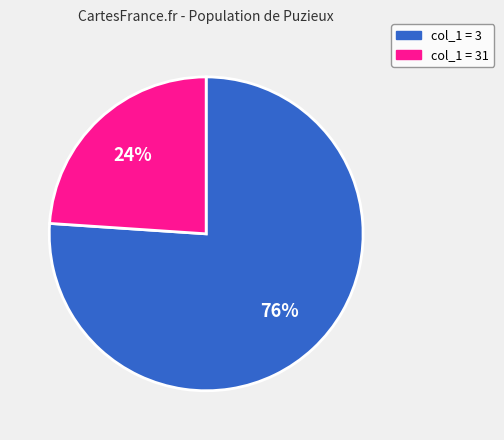

To the nearest percent, what is the combined percentage of col_1 = 31 and col_1 = 3?

100%